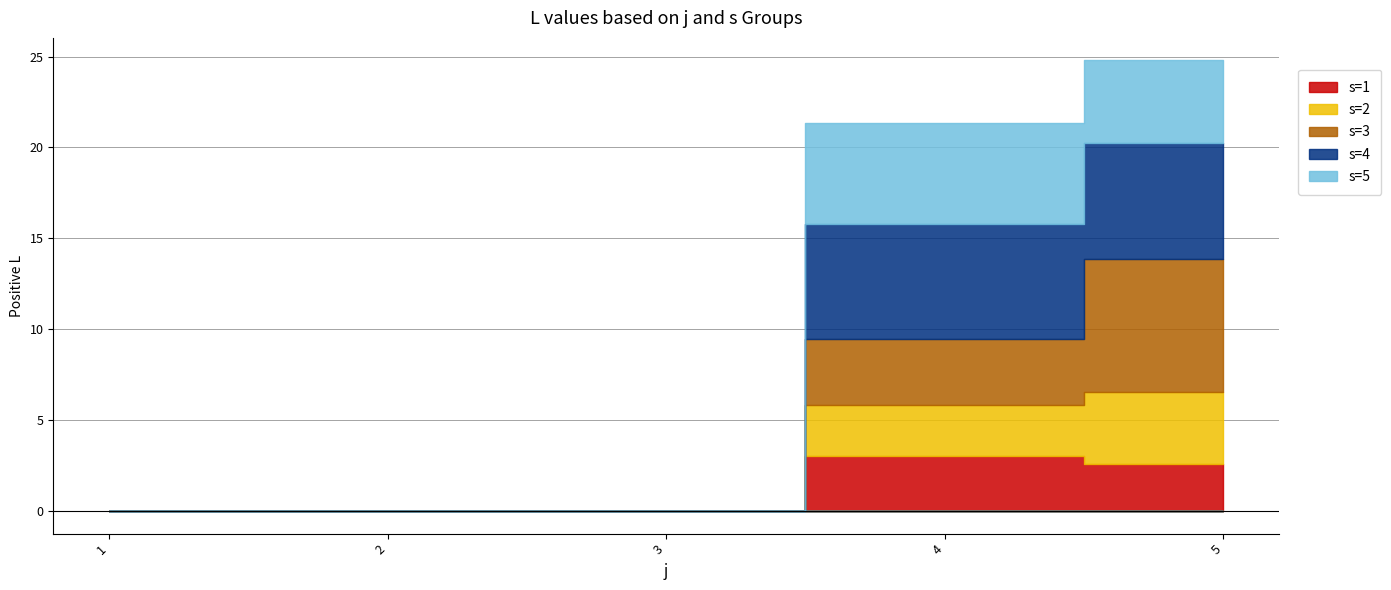

At which label does s=5 reach its minimum?

1